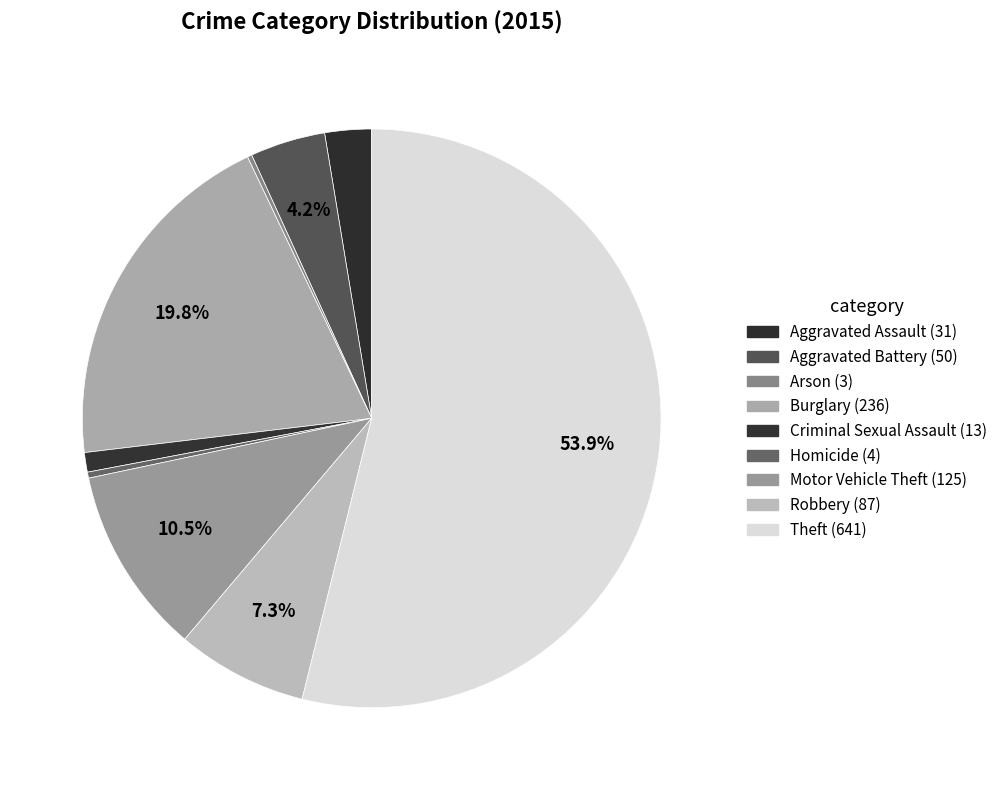

Rank the categories by value from lowest to highest.

Arson, Homicide, Criminal Sexual Assault, Aggravated Assault, Aggravated Battery, Robbery, Motor Vehicle Theft, Burglary, Theft